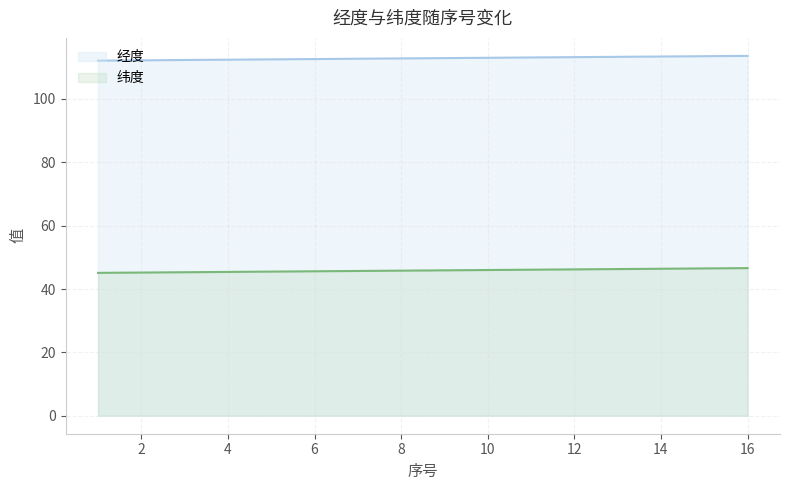

What is the difference between the second highest and second lowest values in the 纬度 series?

1.3